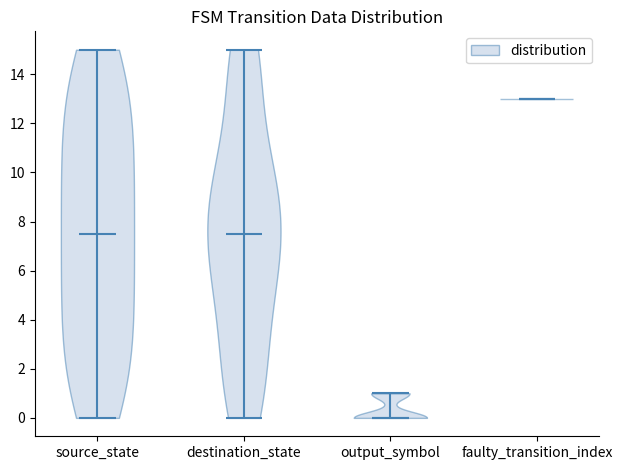

What is the lowest point the violin for faulty_transition_index reaches on the y-axis? The values are not printed on the chart, so give them approximately, as read against the axis.

13.0